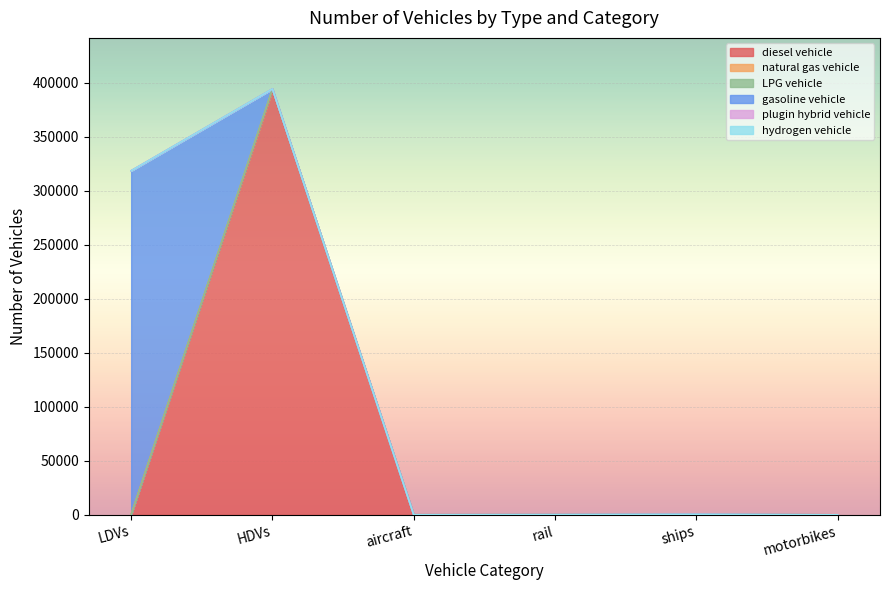

Rank the categories by LPG vehicle value from highest to lowest.

HDVs, ships, LDVs, rail, aircraft, motorbikes